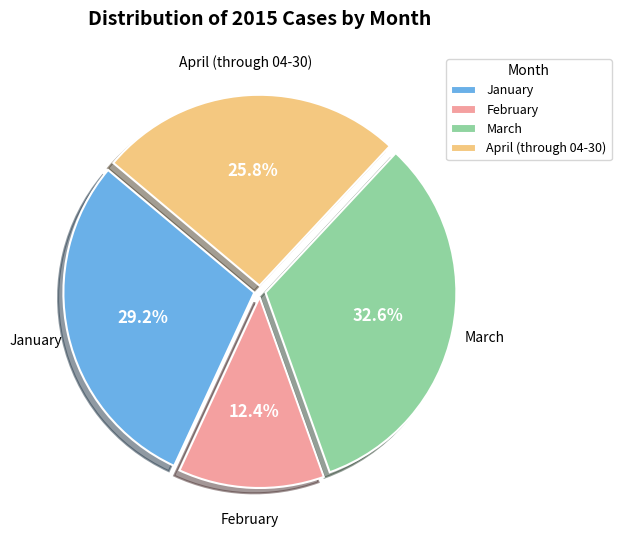

What percentage is the March slice, to the nearest percent?

33%